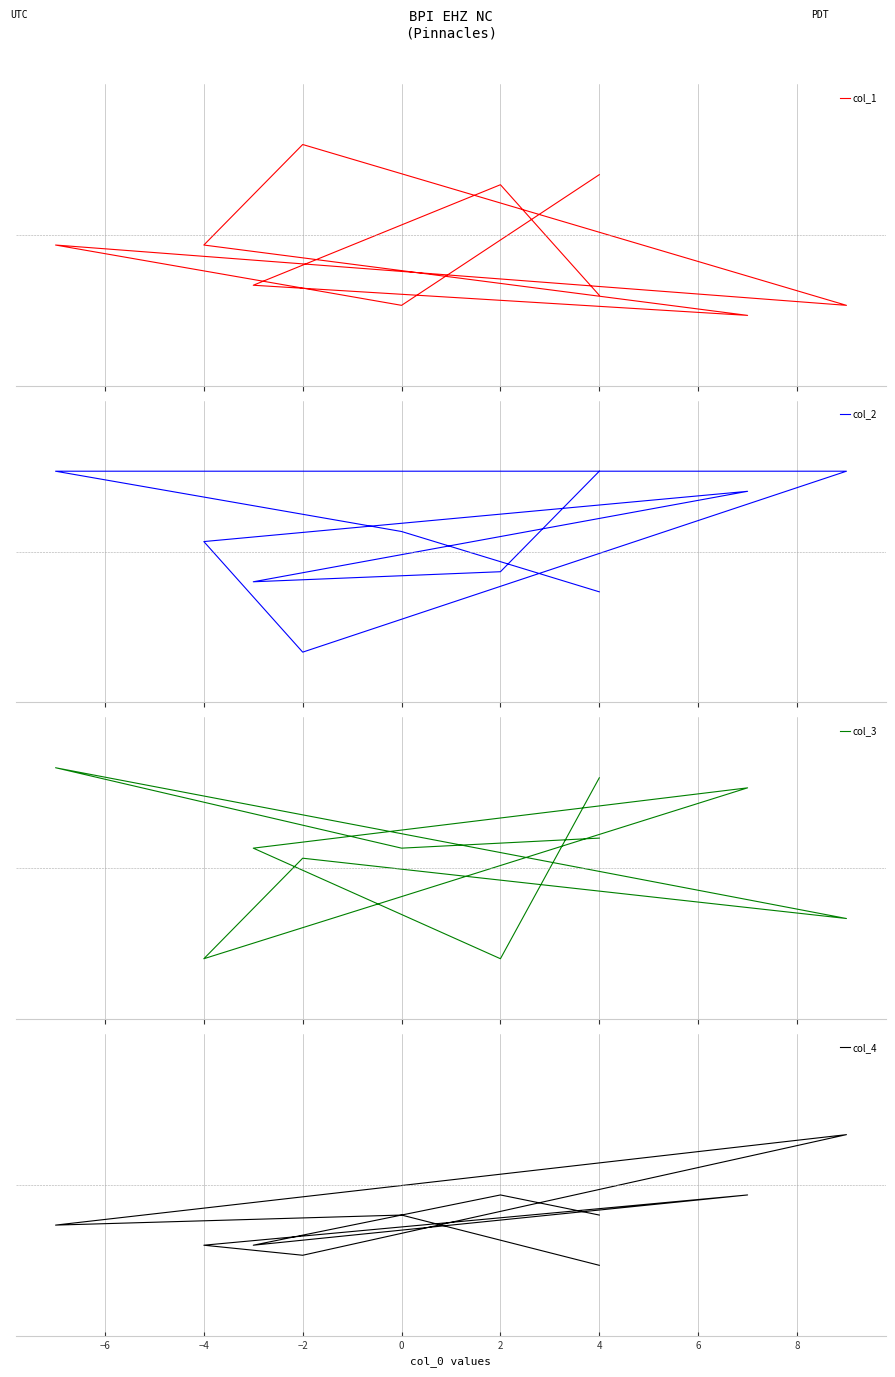

What is the difference between the maximum and minimum values in the col_2 series?

18